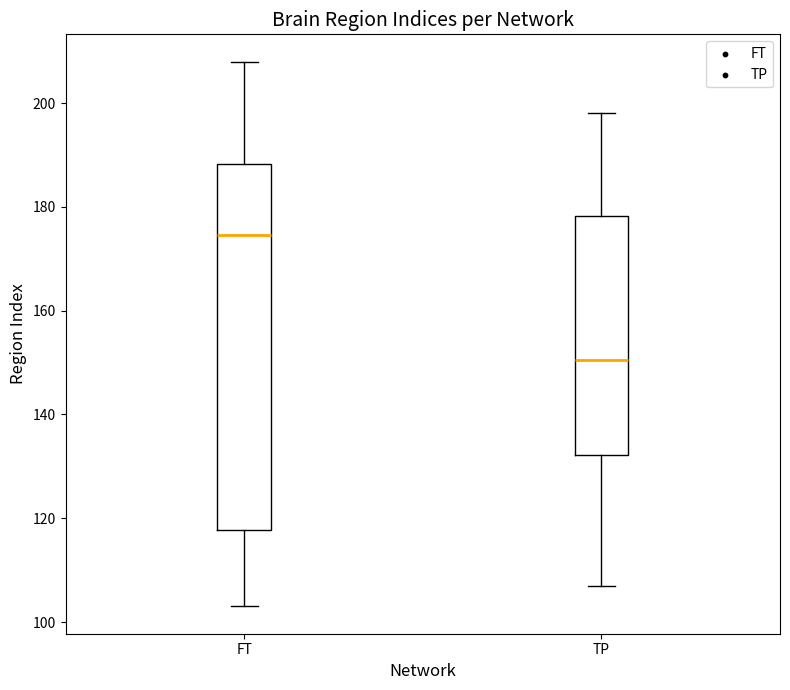

Which box is the tallest, from its lower edge to its upper edge?

FT